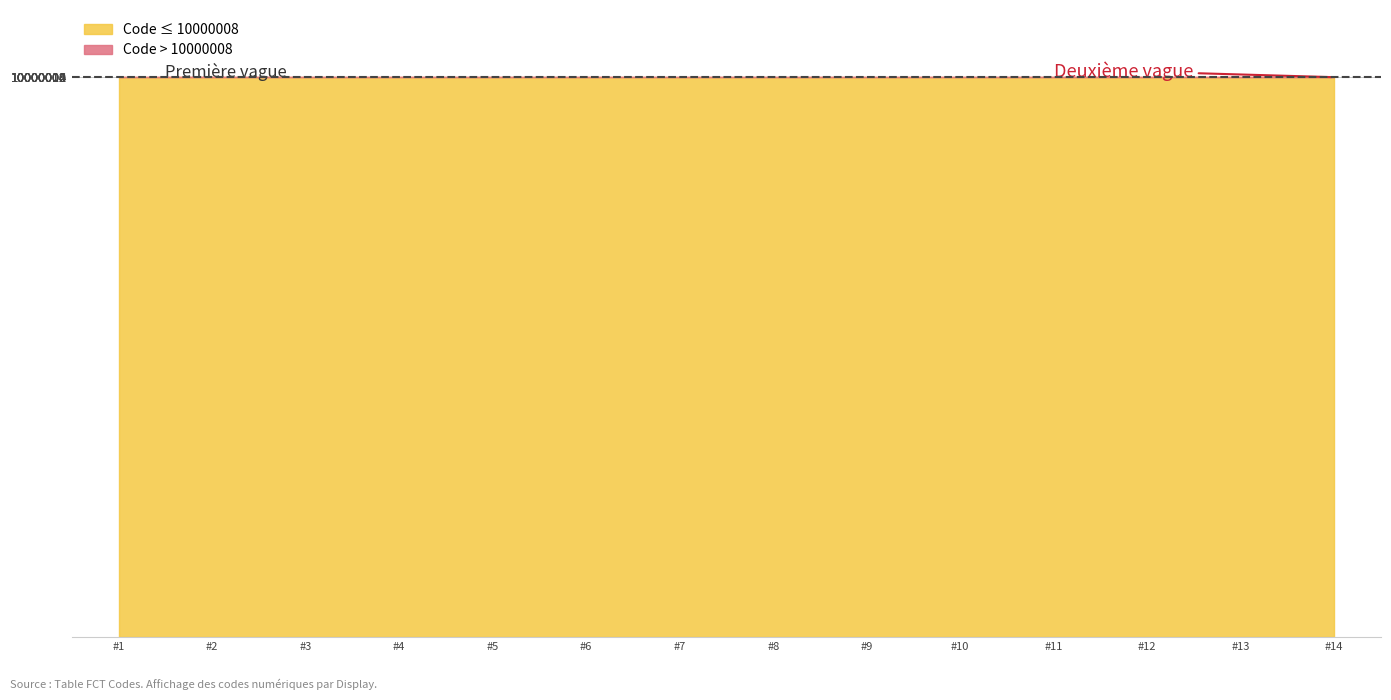

Reading right to left, extract all data points from this chart.

10000014	10000013	10000012	10000011	10000010	10000009	10000008	10000007	10000006	10000005	10000004	10000003	10000002	10000001